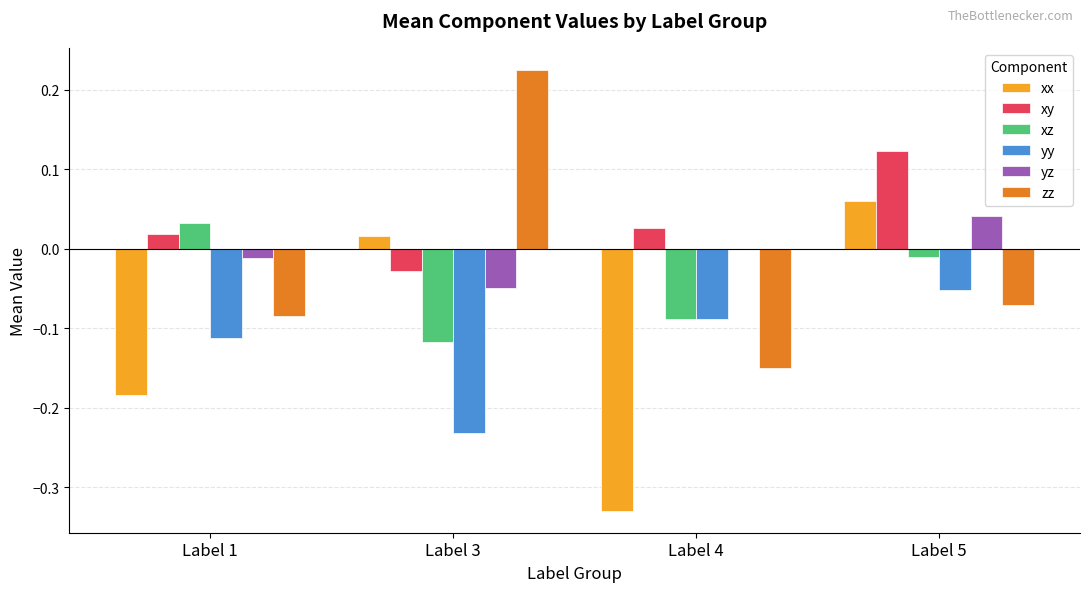

At which category is the sum across all series the highest?

Label 5